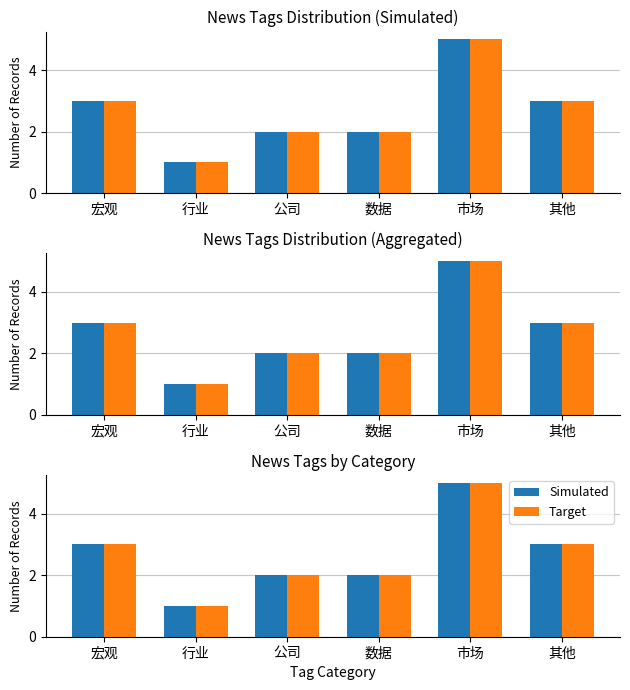

What is the approximate value of Simulated at 市场?

5